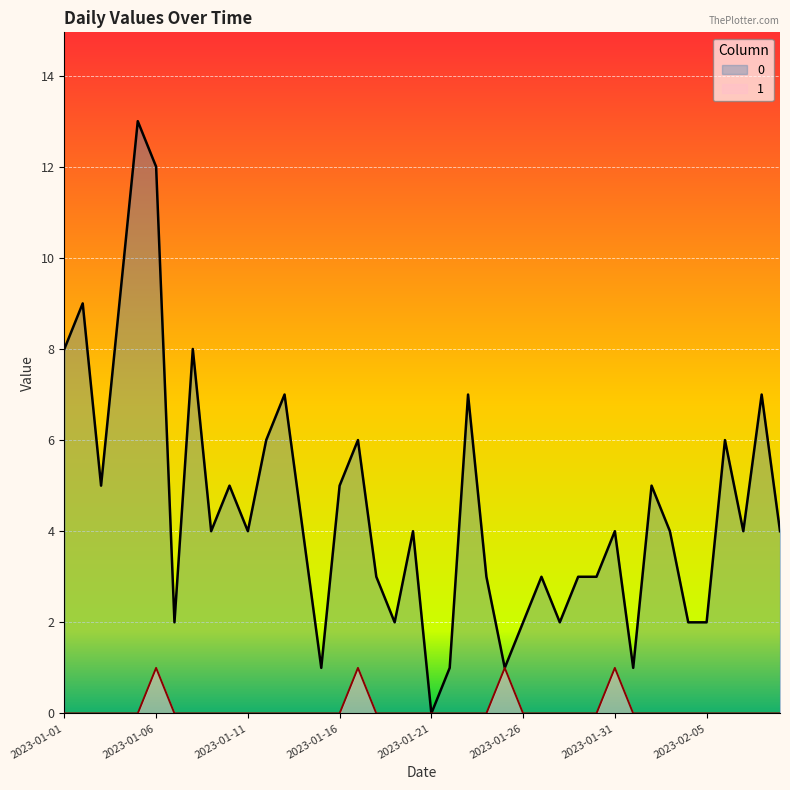

What is the greatest value displayed?

13